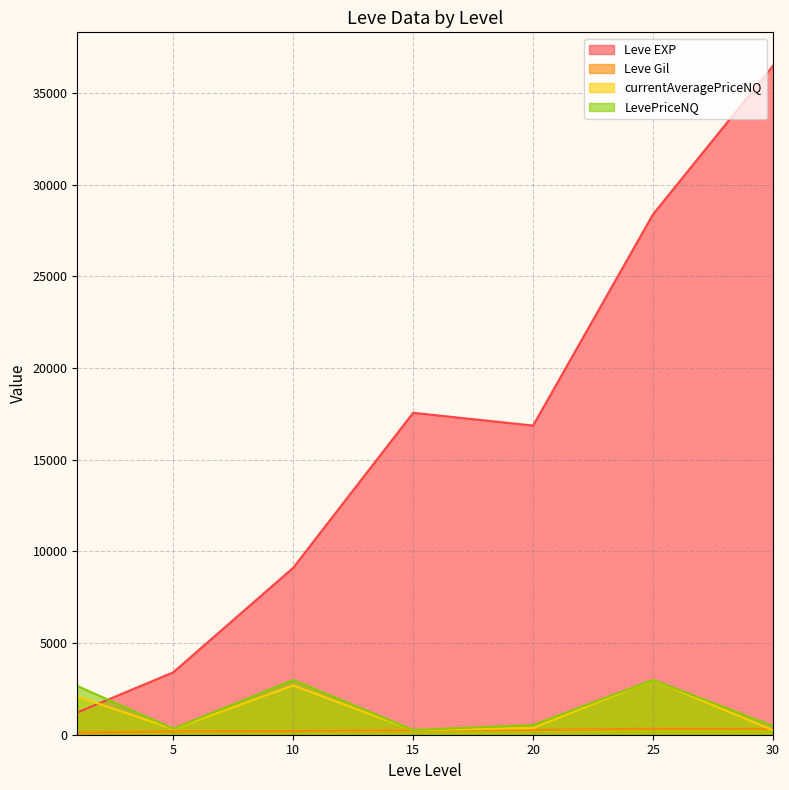

Which series has the largest total across all categories?

Leve EXP